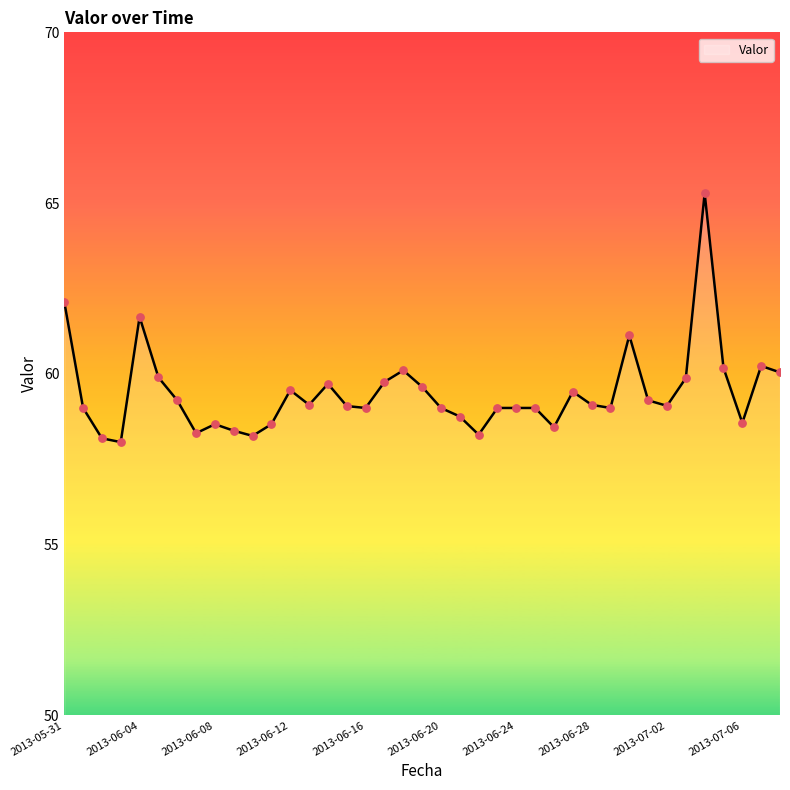

What is the minimum value shown in the chart?

58.0